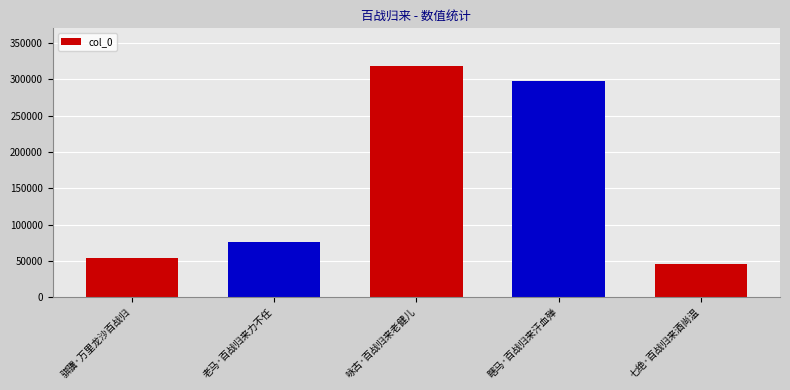

Reading right to left, list all the values displayed in this chart.

七绝·百战归来酒尚温=46052	瞎马·百战归来汗血殚=297604	咏古·百战归来老健儿=317580	老马·百战归来力不任=75547	骐骥·万里龙沙百战归=54447